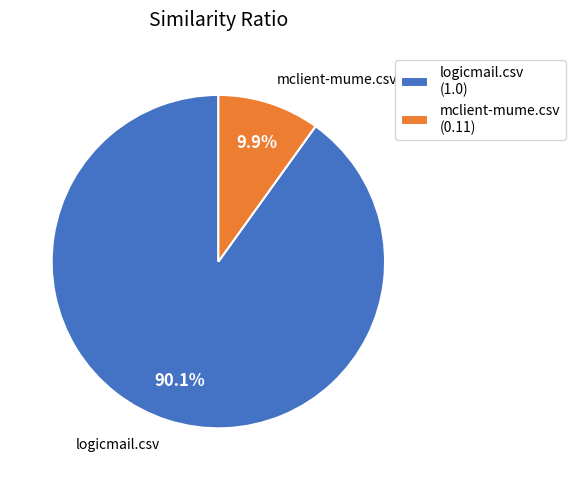

Count the number of slices in the pie.

2